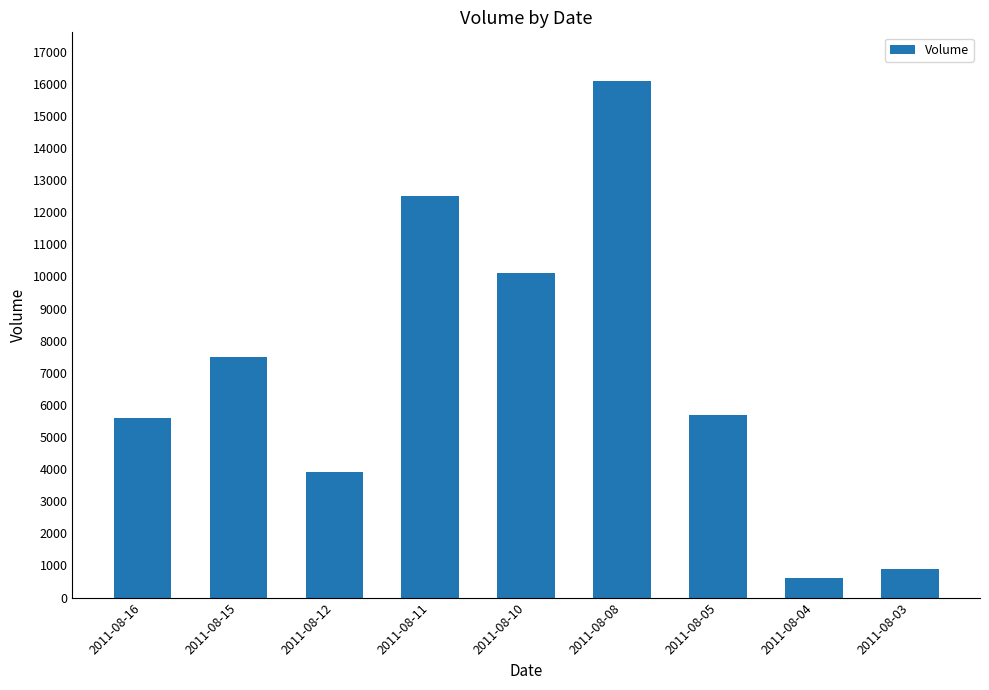

Where does the data first go above 5700?

2011-08-15